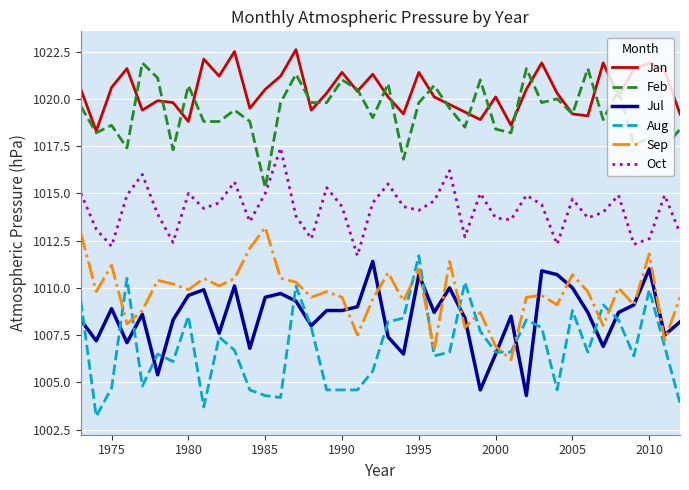

True or false: Feb and Oct intersect in this chart.

False